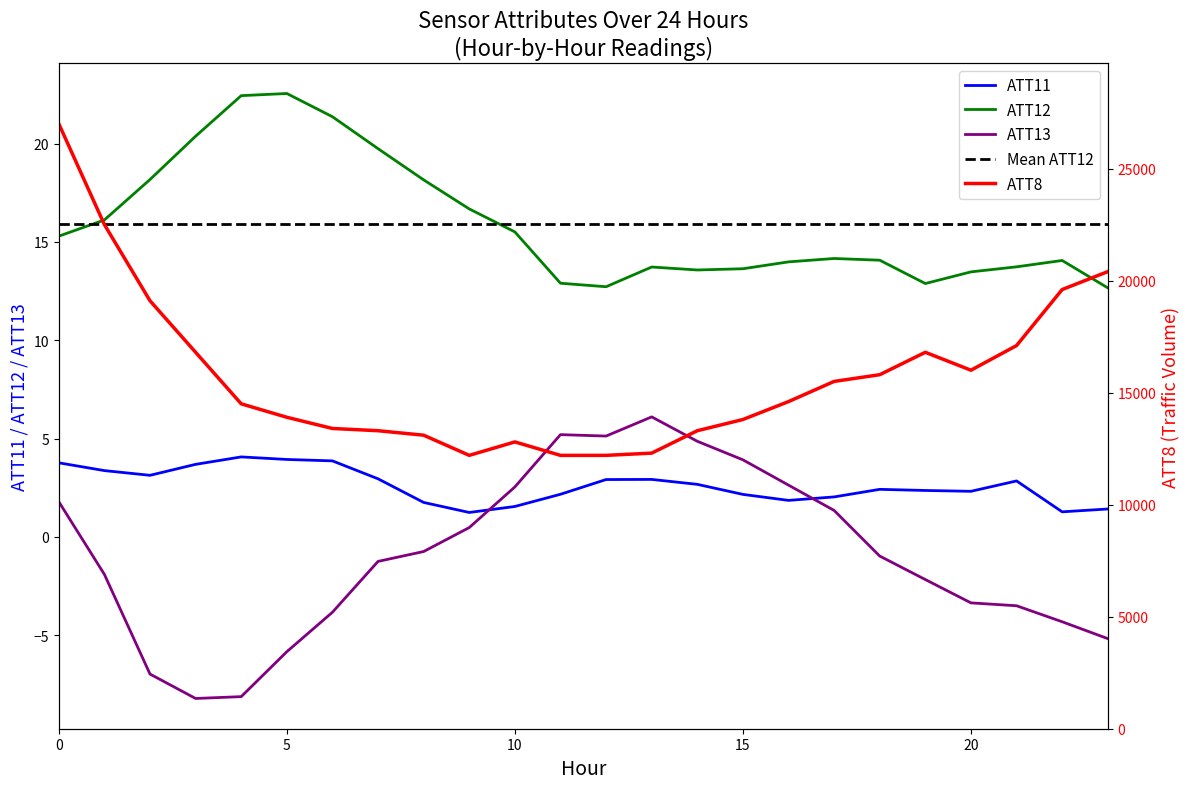

At which label does ATT8 reach its minimum?

9